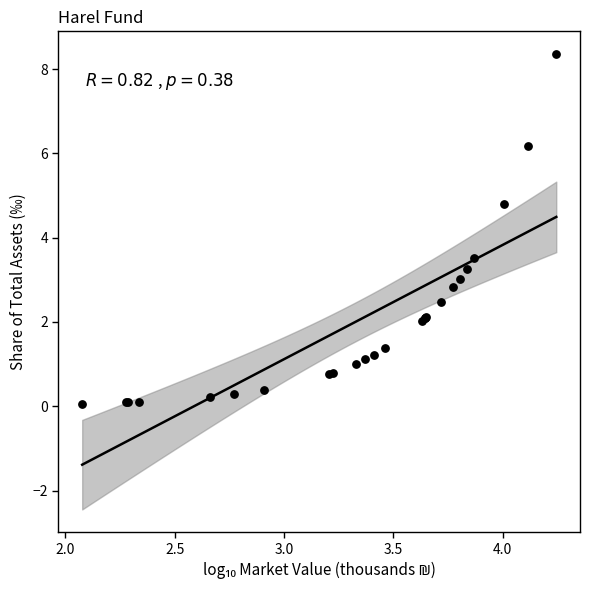

What Y value in the scatter plot is closest to 4?

3.5